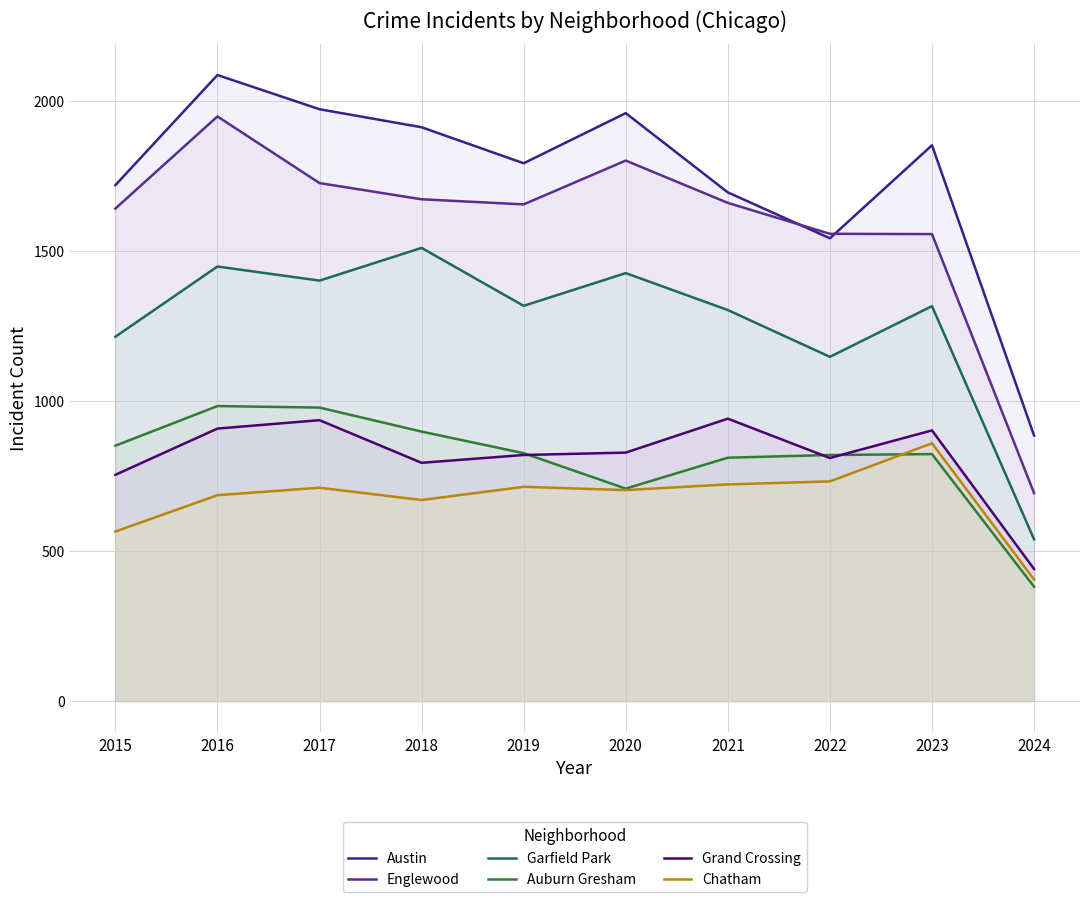

True or false: Englewood and Chatham intersect in this chart.

False